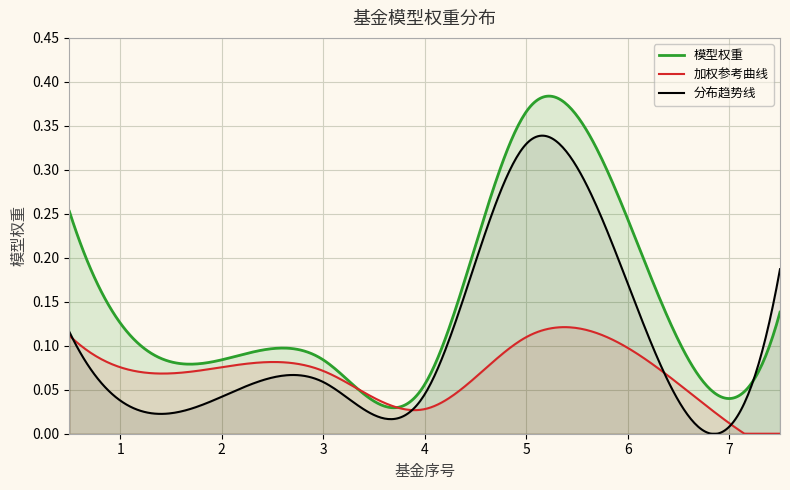

Reading right to left, what are all the values shown in this chart?

7=0.0	6=0.2	5=0.4	4=0.1	3=0.1	2=0.1	1=0.1